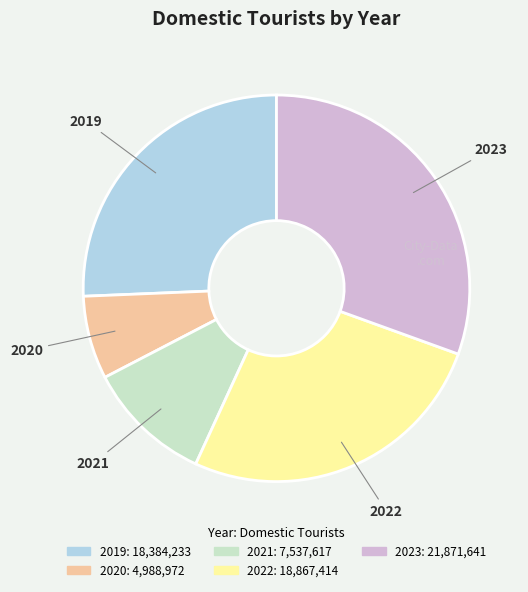

Combined, do 2019 and 2020 account for over 50%?

No